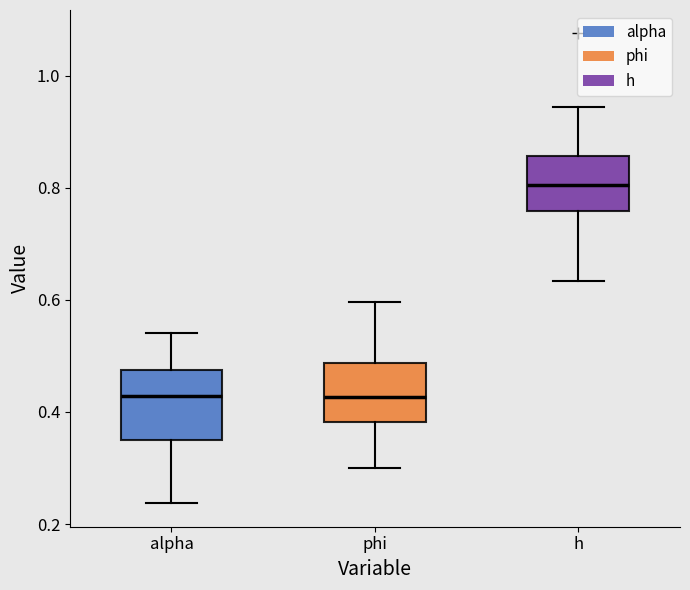

Reading left to right, read every box against the y-axis: the position of its median line, the range the box covers, and the ends of its whiskers. The values are not printed on the chart, so give them approximately, as read against the axis.

alpha: median 0.42, box 0.34 to 0.48, whiskers 0.24 to 0.54
phi: median 0.42, box 0.38 to 0.48, whiskers 0.30 to 0.60
h: median 0.80, box 0.76 to 0.86, whiskers 0.64 to 0.94